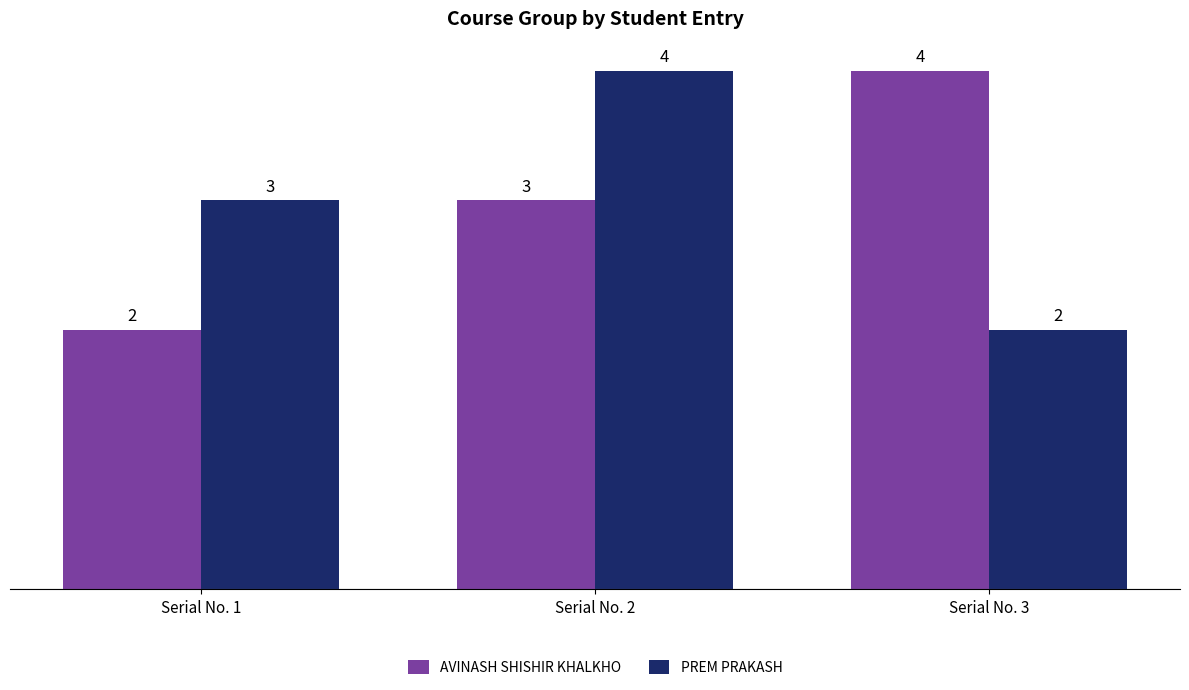

Reading right to left, what are all the values shown in this chart?

AVINASH SHISHIR KHALKHO: 4	3	2
PREM PRAKASH: 2	4	3